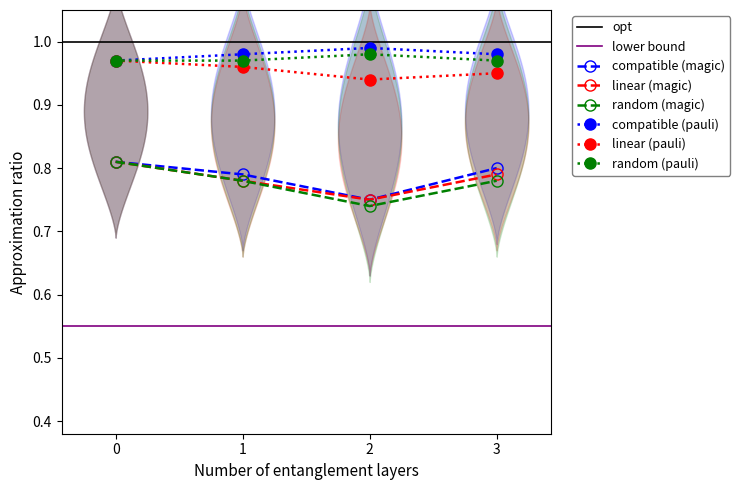

Reading left to right, what are all the values shown in this chart?

compatible (magic): Week 1=0.8	Week 2=0.8	Week 3=0.8	Week 4=0.8
linear (magic): Week 1=0.8	Week 2=0.8	Week 3=0.8	Week 4=0.8
random (magic): Week 1=0.8	Week 2=0.8	Week 3=0.7	Week 4=0.8
compatible (pauli): Week 1=1.0	Week 2=1.0	Week 3=1.0	Week 4=1.0
linear (pauli): Week 1=1.0	Week 2=1.0	Week 3=0.9	Week 4=0.9
random (pauli): Week 1=1.0	Week 2=1.0	Week 3=1.0	Week 4=1.0